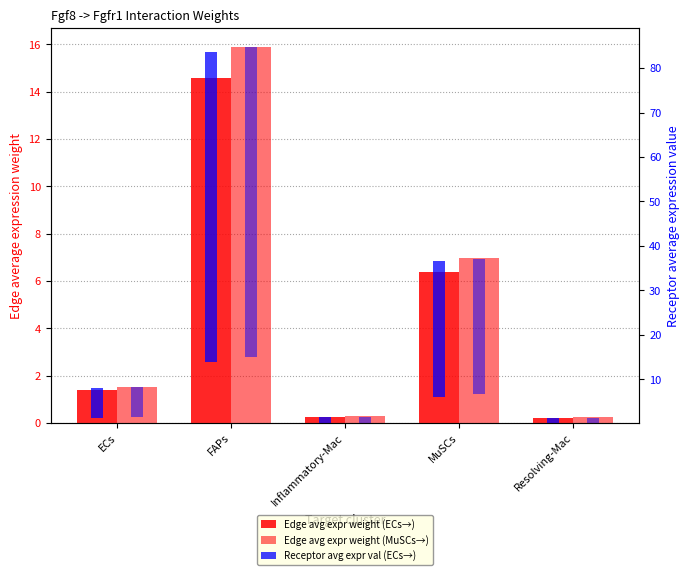

What is the difference between the highest and lowest values at FAPs?

55.1